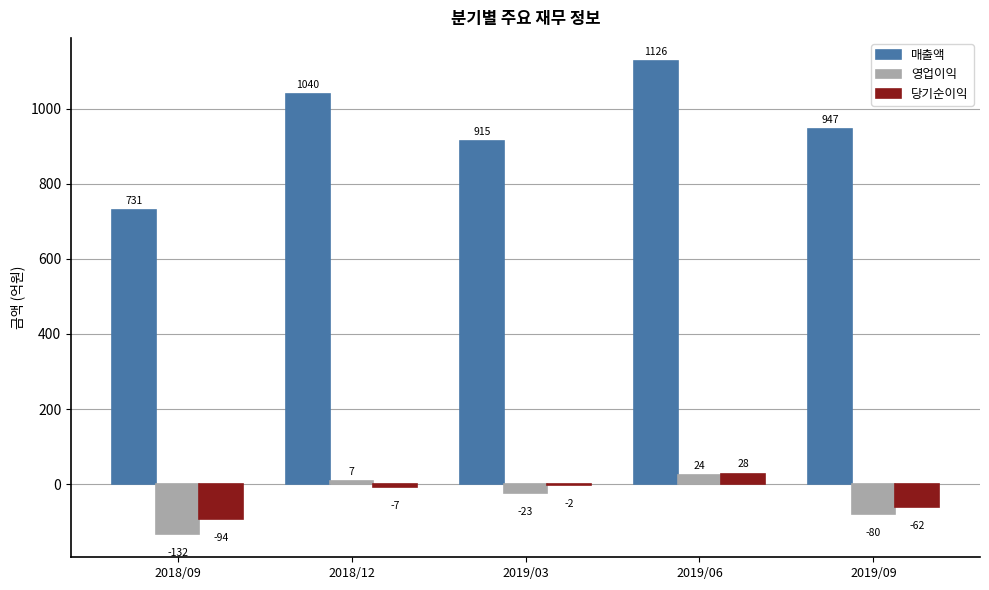

Are the bars horizontal?

No